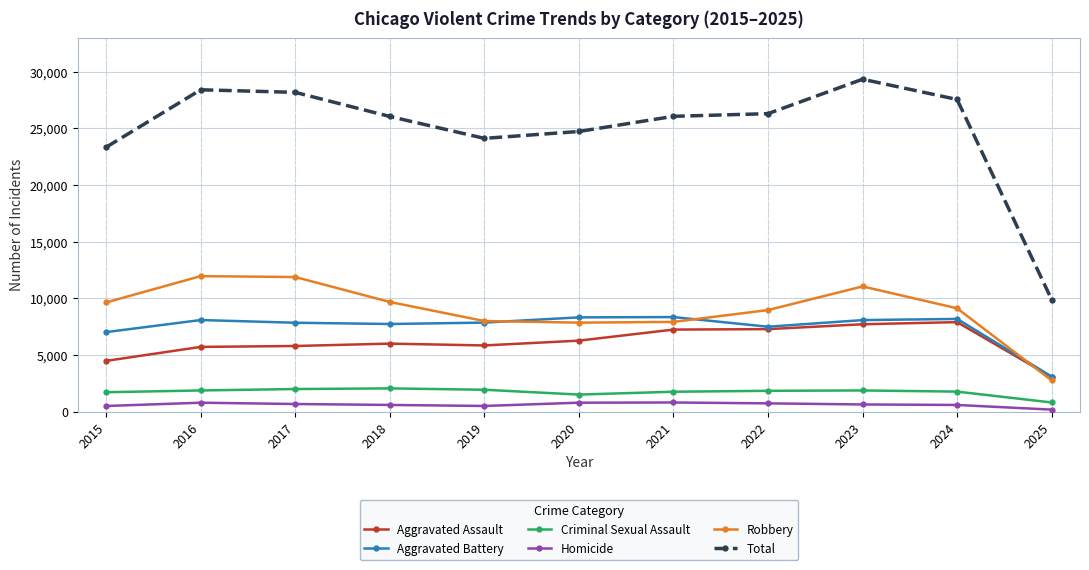

How many data points does each series have?

11